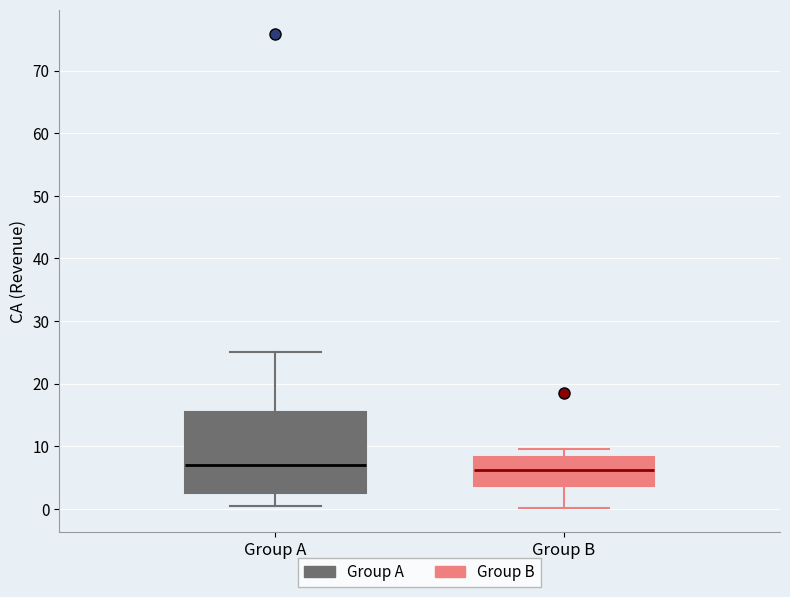

Which box is the tallest, from its lower edge to its upper edge?

Group A